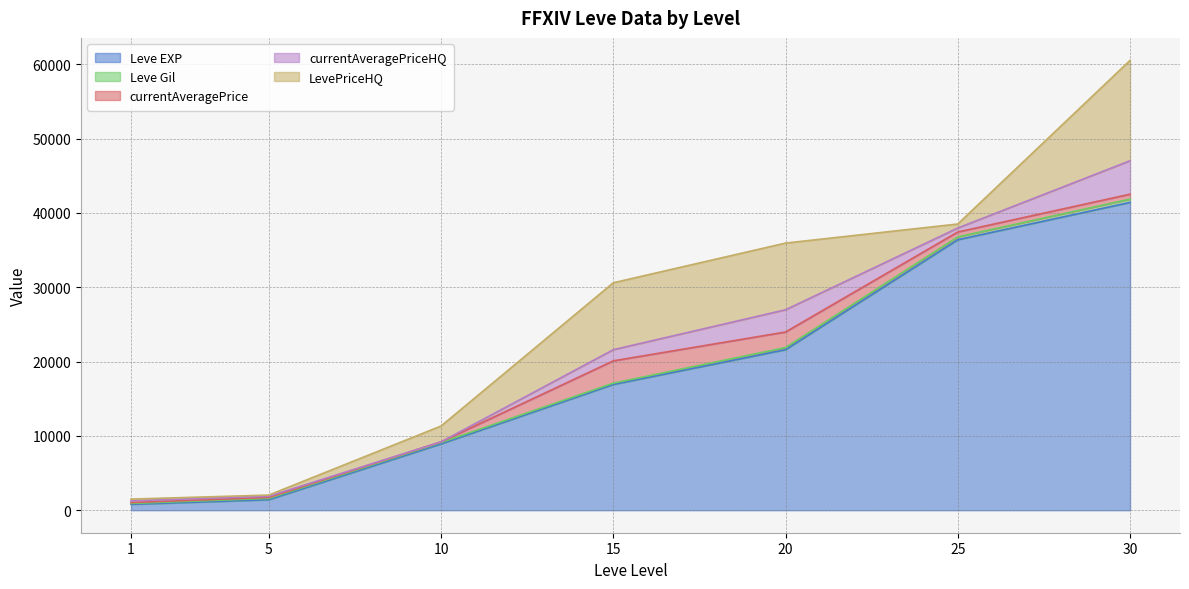

Is it true that currentAveragePriceHQ equals 151.8 at 1?

False